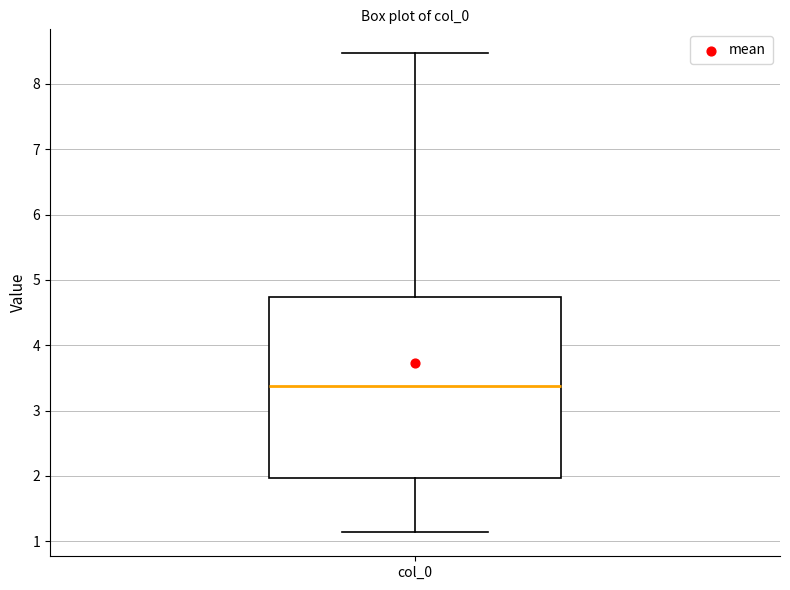

Where does the upper whisker of the box for col_0 end on the y-axis? The values are not printed on the chart, so give them approximately, as read against the axis.

8.5